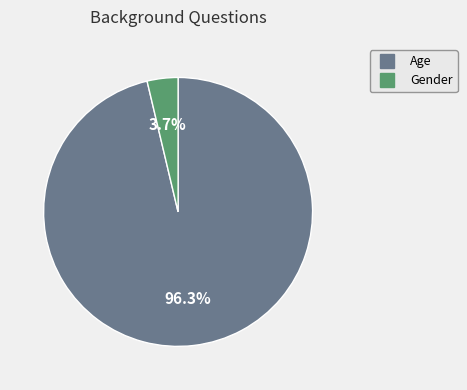

The Age slice represents 90% of the pie. True or false?

False